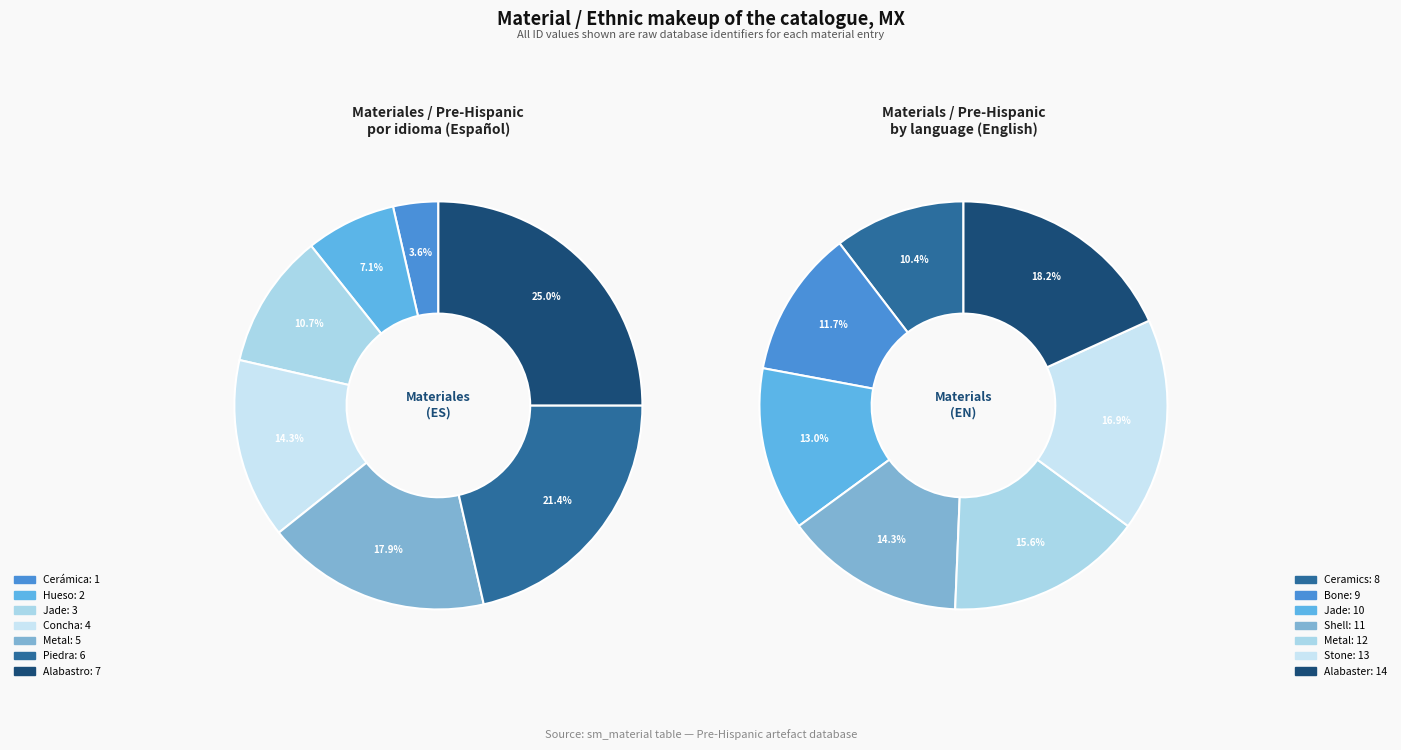

What is the ratio of the value at Metal to the value at Hueso?

2.5